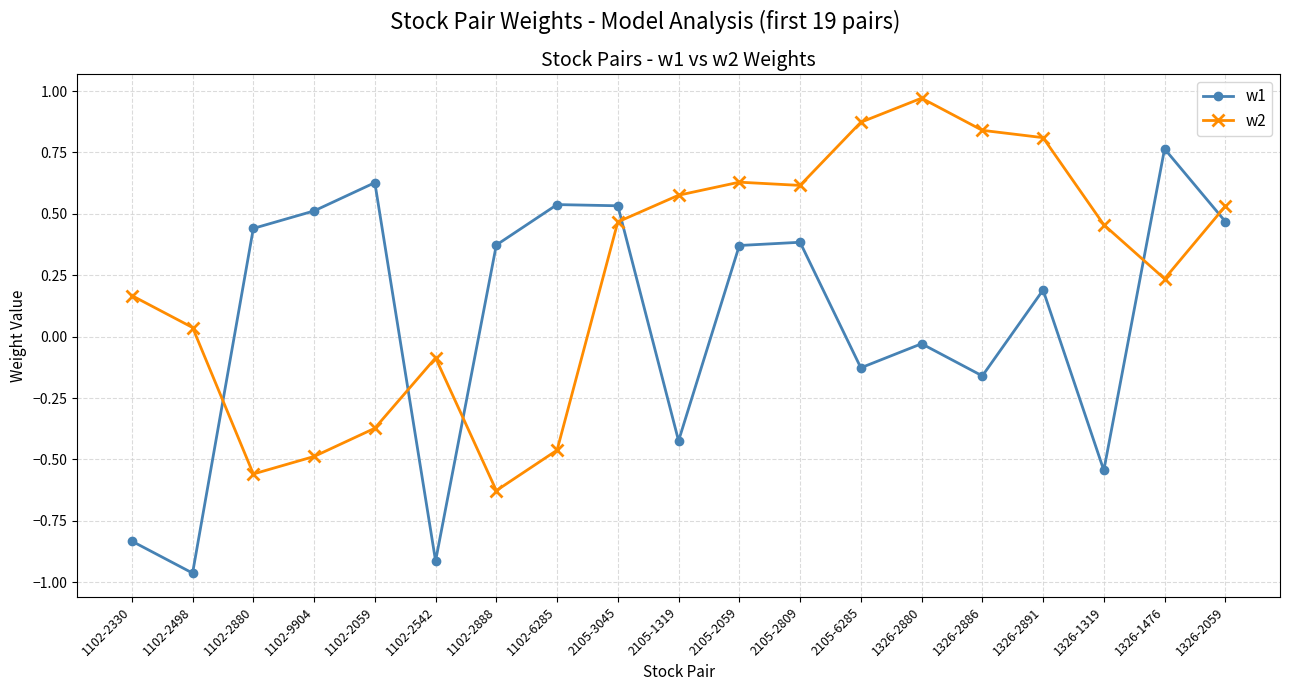

Which series changed the most between 1102-2880 and 2105-2809?

w2